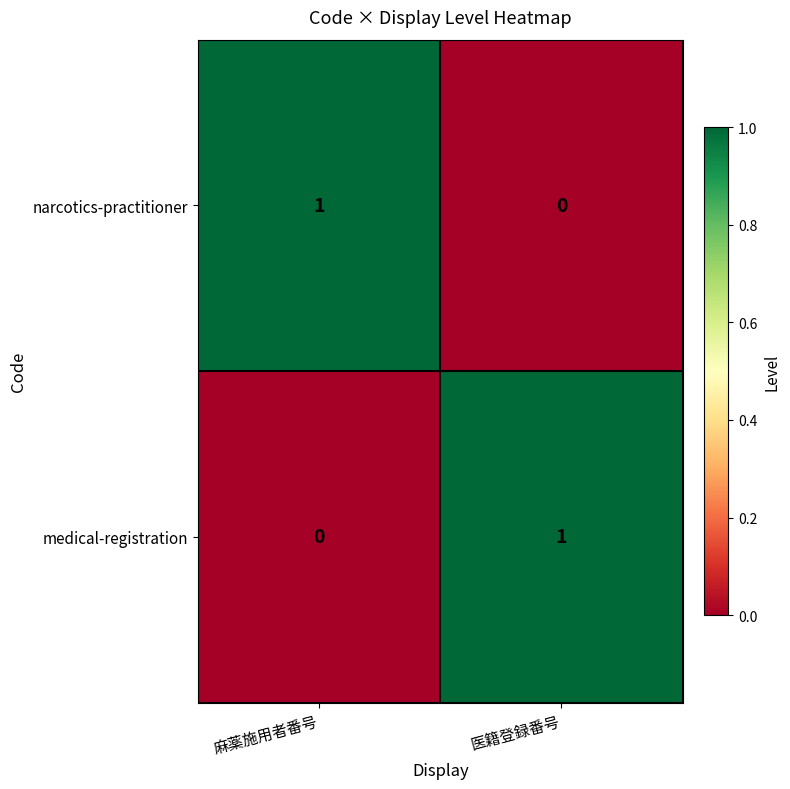

The narcotics-practitioner series shows 2 at 麻薬施用者番号. True or false?

False